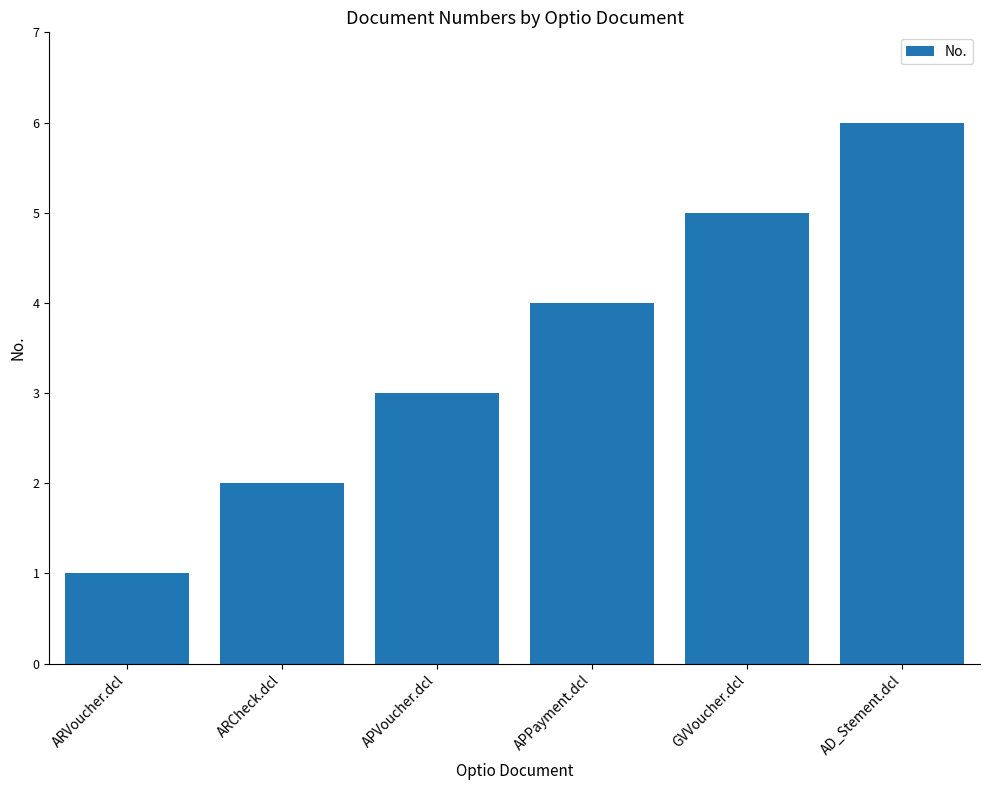

Reading right to left, transcribe all the data shown in this chart.

AD_Stement.dcl=6	GVVoucher.dcl=5	APPayment.dcl=4	APVoucher.dcl=3	ARCheck.dcl=2	ARVoucher.dcl=1